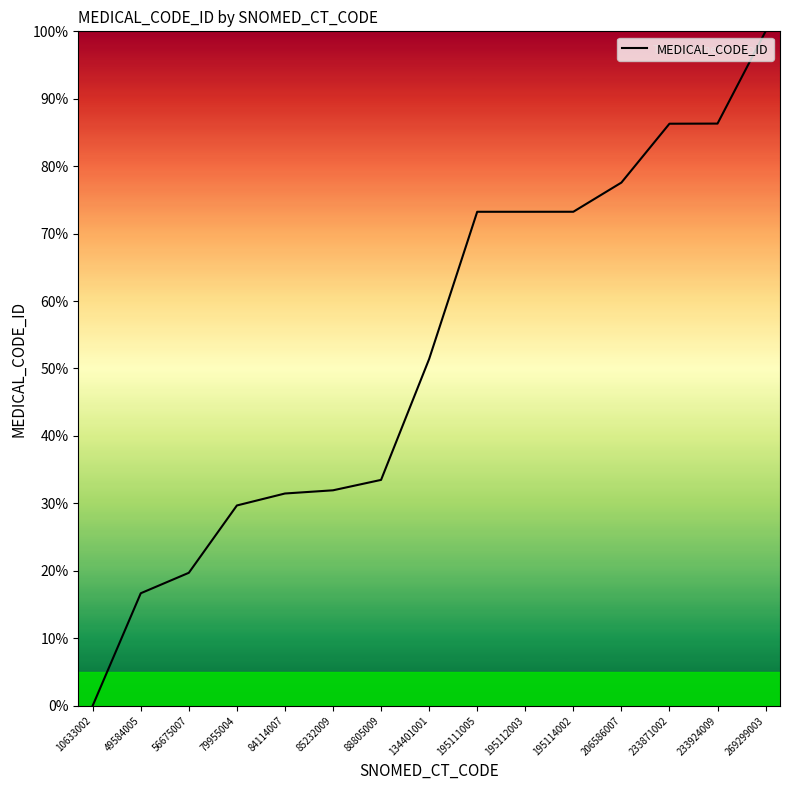

What is the ratio of the value at 49584005 to the value at 206586007?

0.2